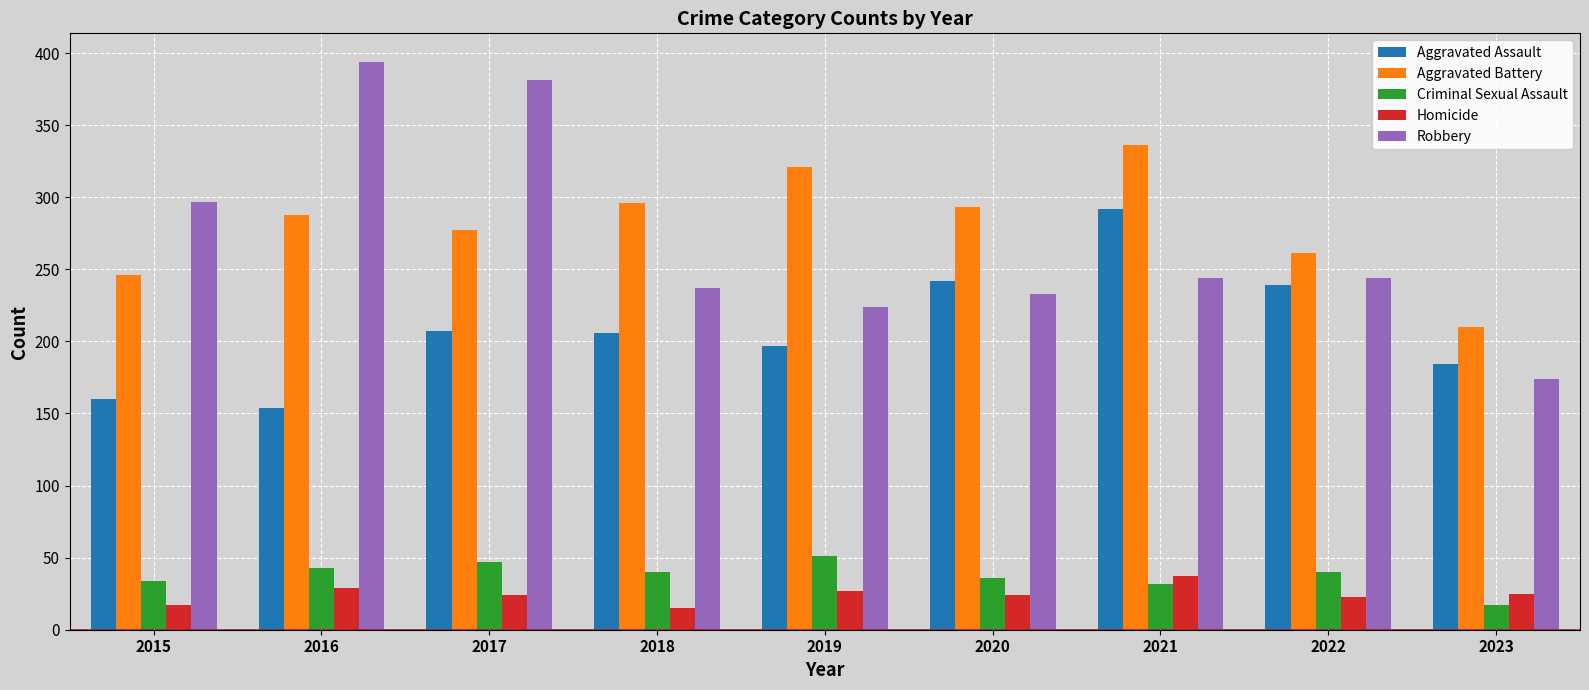

How many values in the Criminal Sexual Assault series are below 40?

4